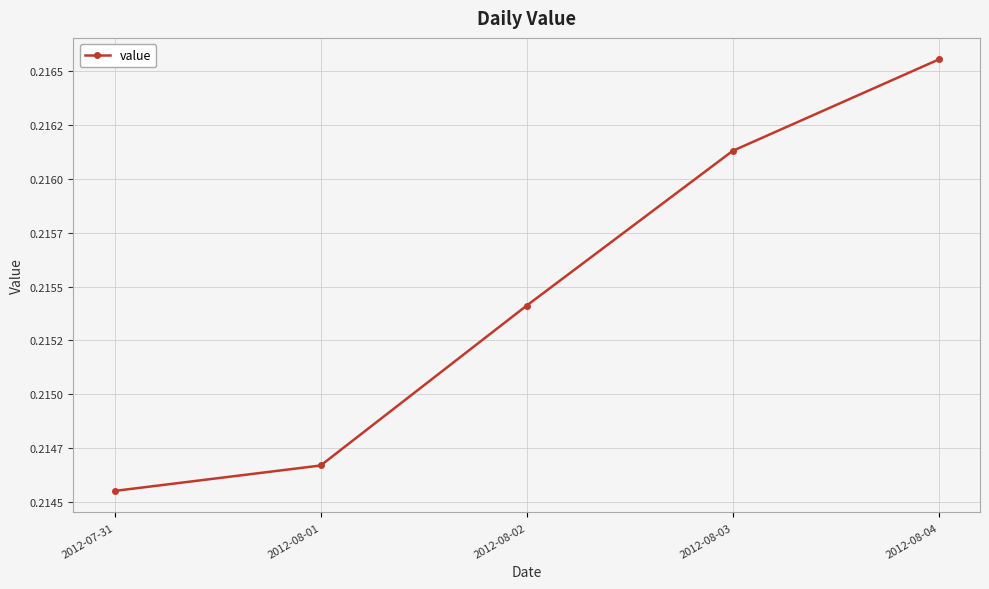

What is the label of the 4th point from the right?

2012-08-01